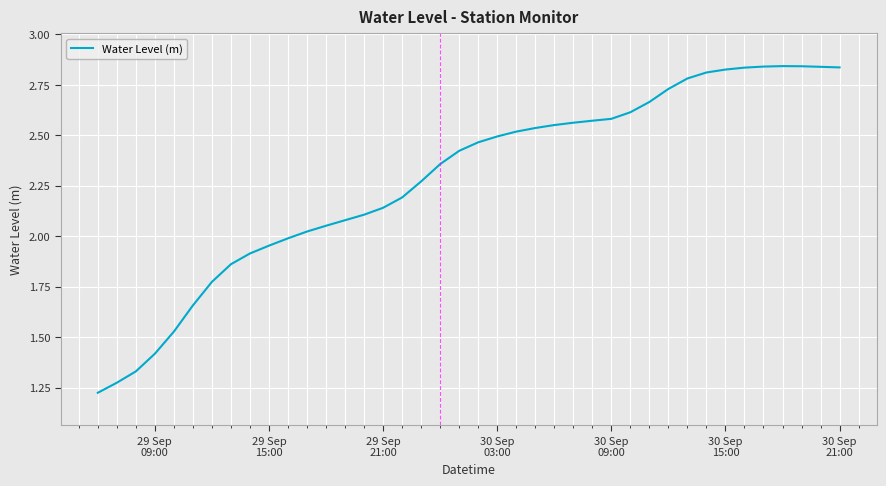

What is the difference between the maximum and minimum values?

1.6